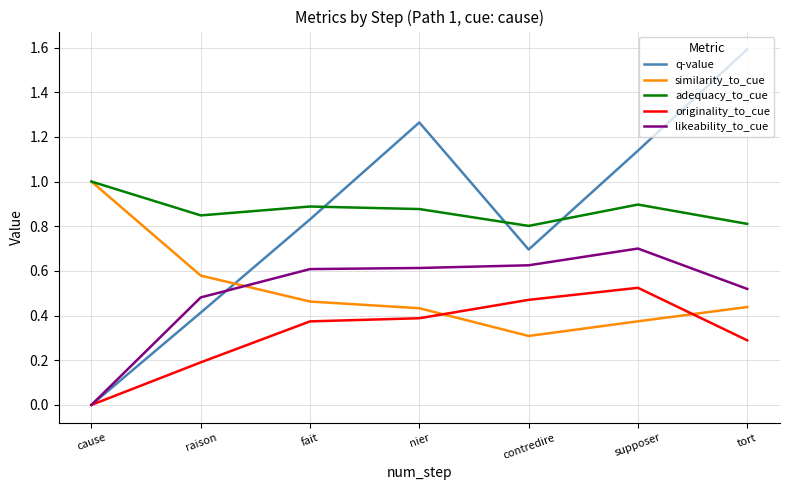

At tort, list the series in order from smallest to largest.

originality_to_cue, similarity_to_cue, likeability_to_cue, adequacy_to_cue, q-value